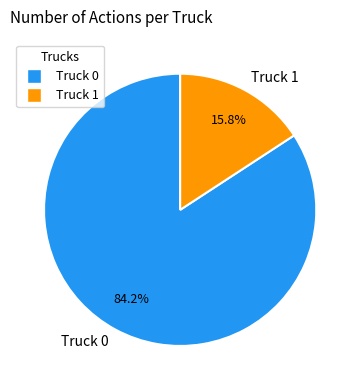

Rank the categories by value from highest to lowest.

Truck 0, Truck 1